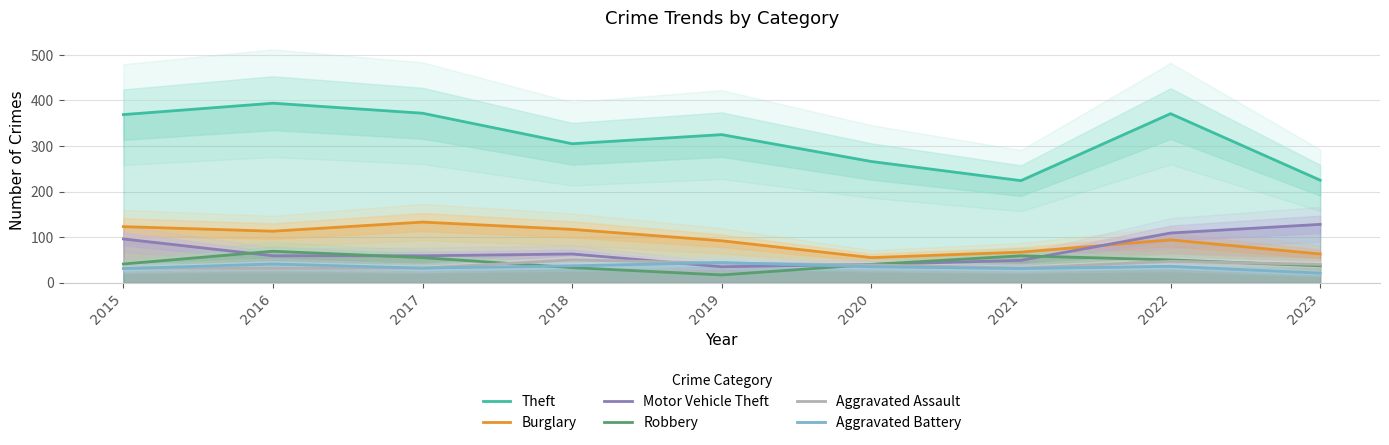

In Burglary, how many points are lower than both neighbors (excluding endpoints)?

2